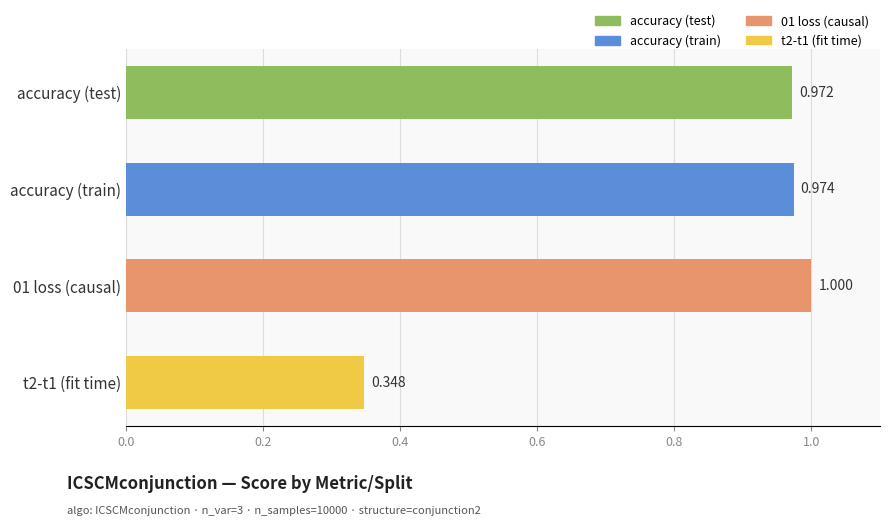

Are the bars horizontal?

Yes